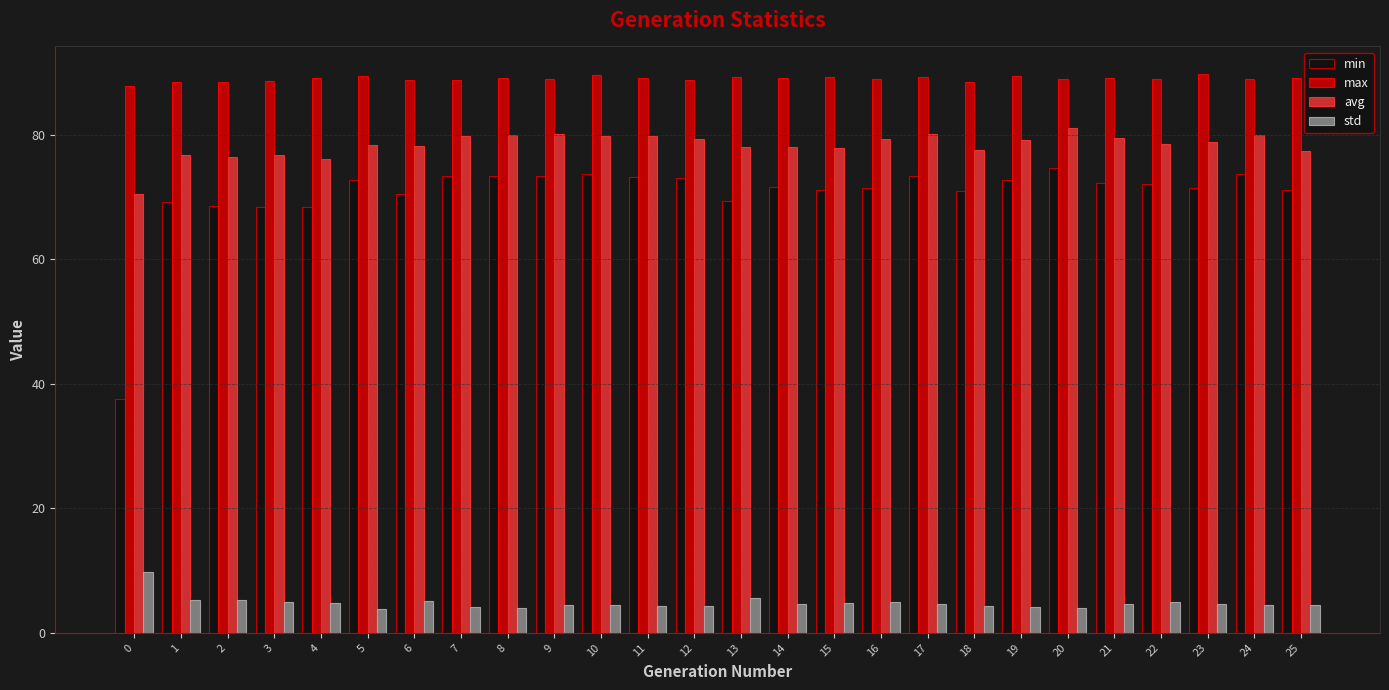

How many bars are there in each group?

4